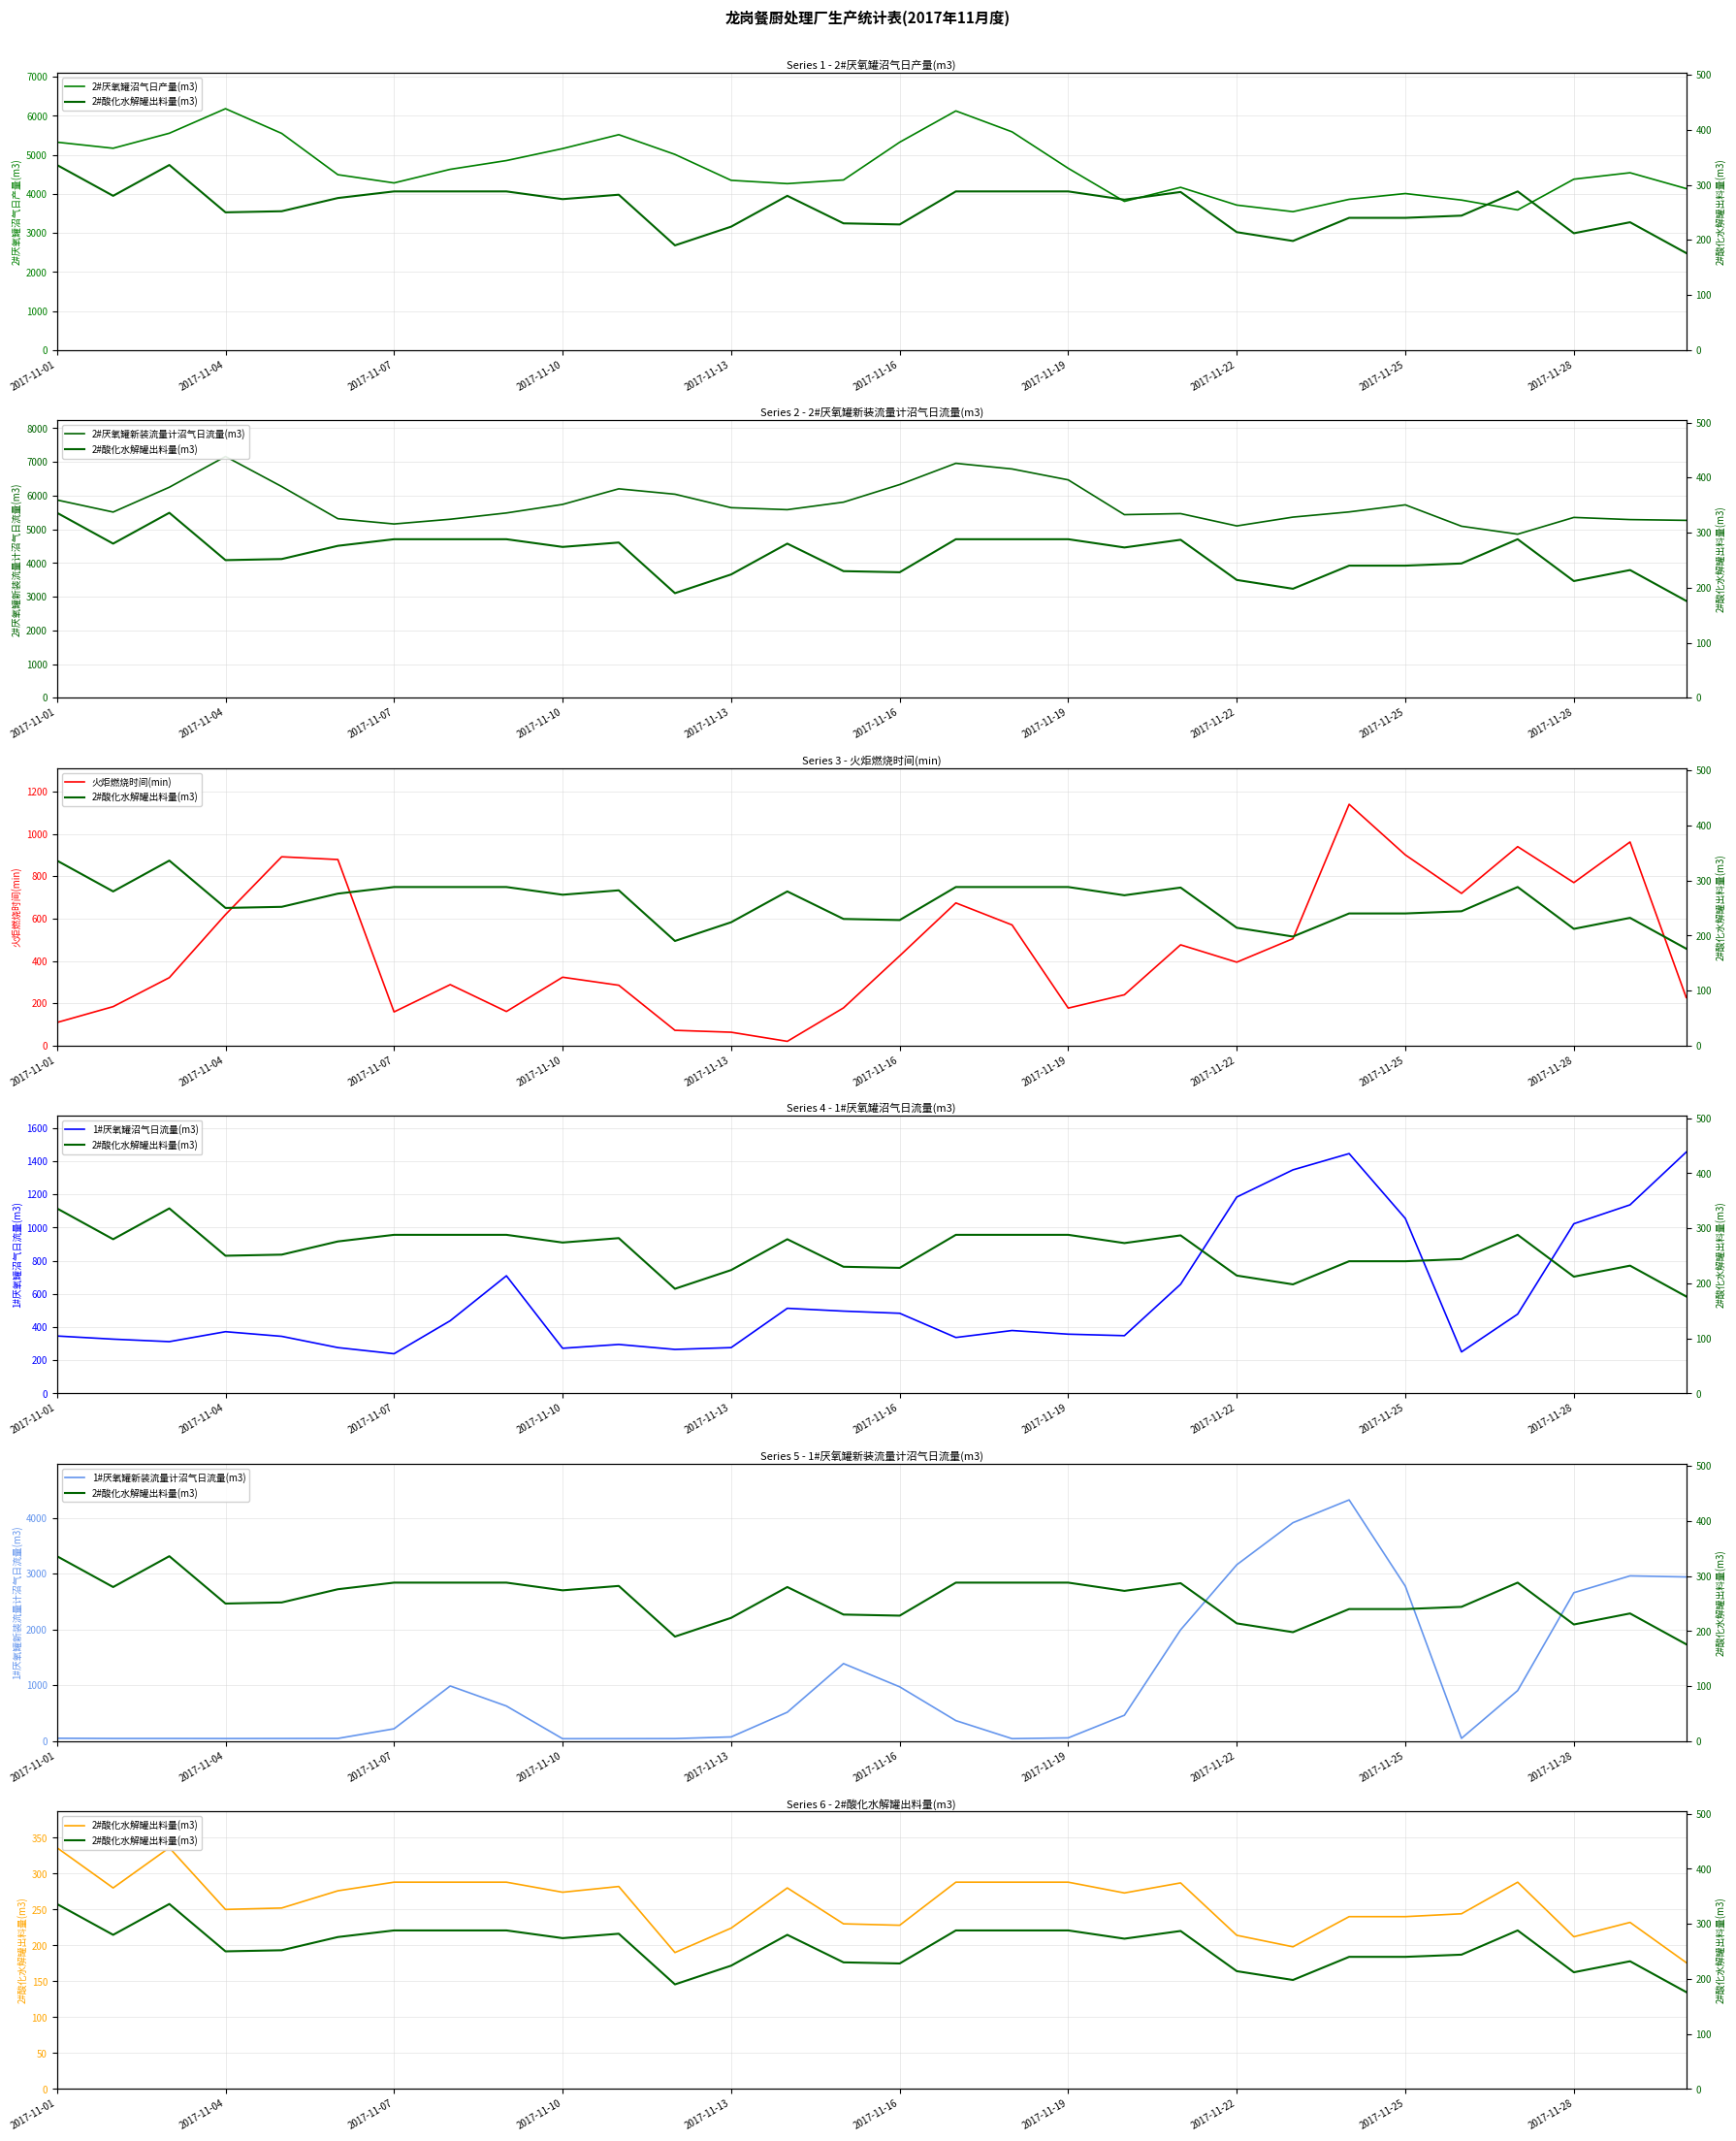

Is it true that 2#厌氧罐新装流量计沼气日流量(m3) equals 2088 at 17?

False